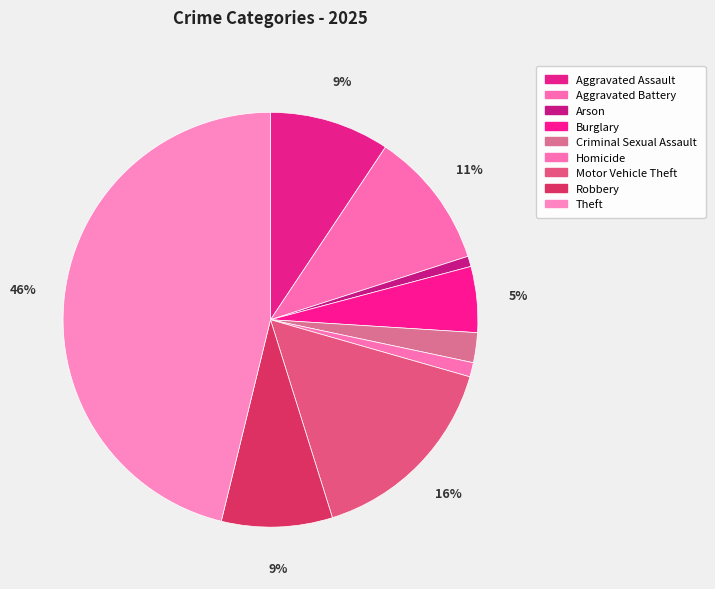

How many segments does this pie chart have?

9